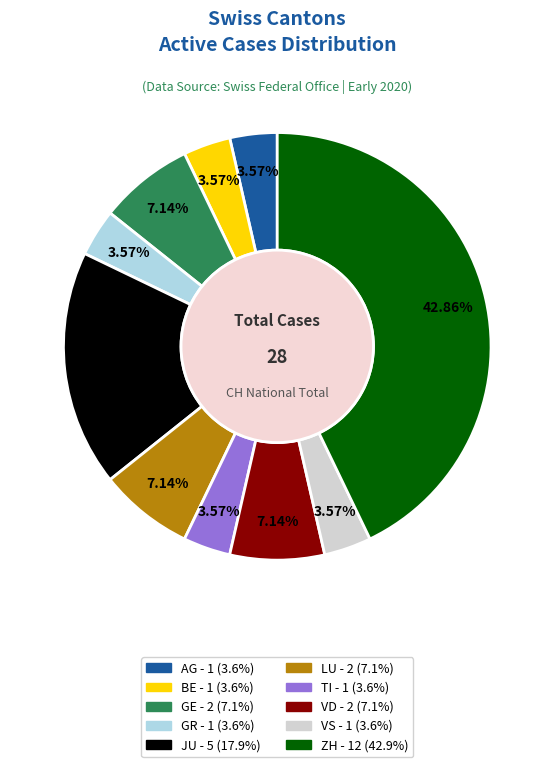

What is the largest slice in the pie chart?

ZH